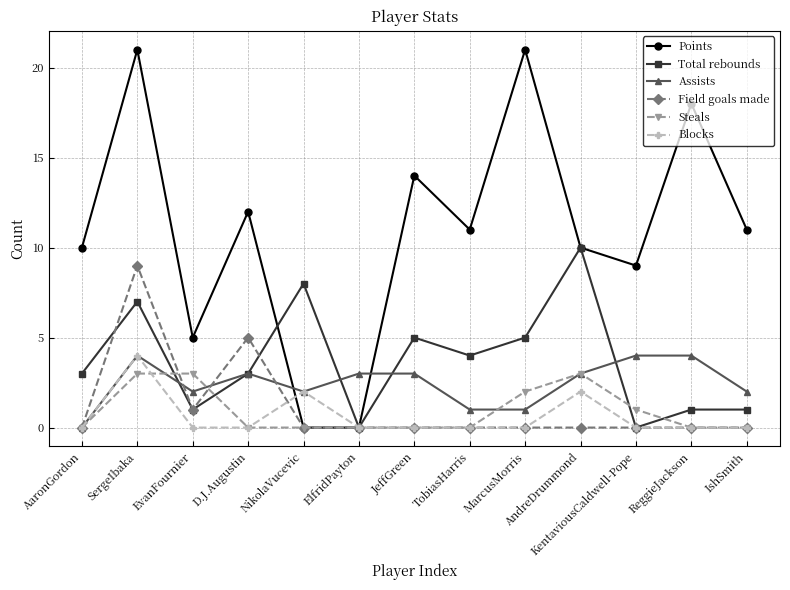

Reading left to right, transcribe all the data shown in this chart.

Points: 10	21	5	12	0	0	14	11	21	10	9	18	11
Total rebounds: 3	7	1	3	8	0	5	4	5	10	0	1	1
Assists: 0	4	2	3	2	3	3	1	1	3	4	4	2
Field goals made: 0	9	1	5	0	0	0	0	0	0	0	0	0
Steals: 0	3	3	0	0	0	0	0	2	3	1	0	0
Blocks: 0	4	0	0	2	0	0	0	0	2	0	0	0